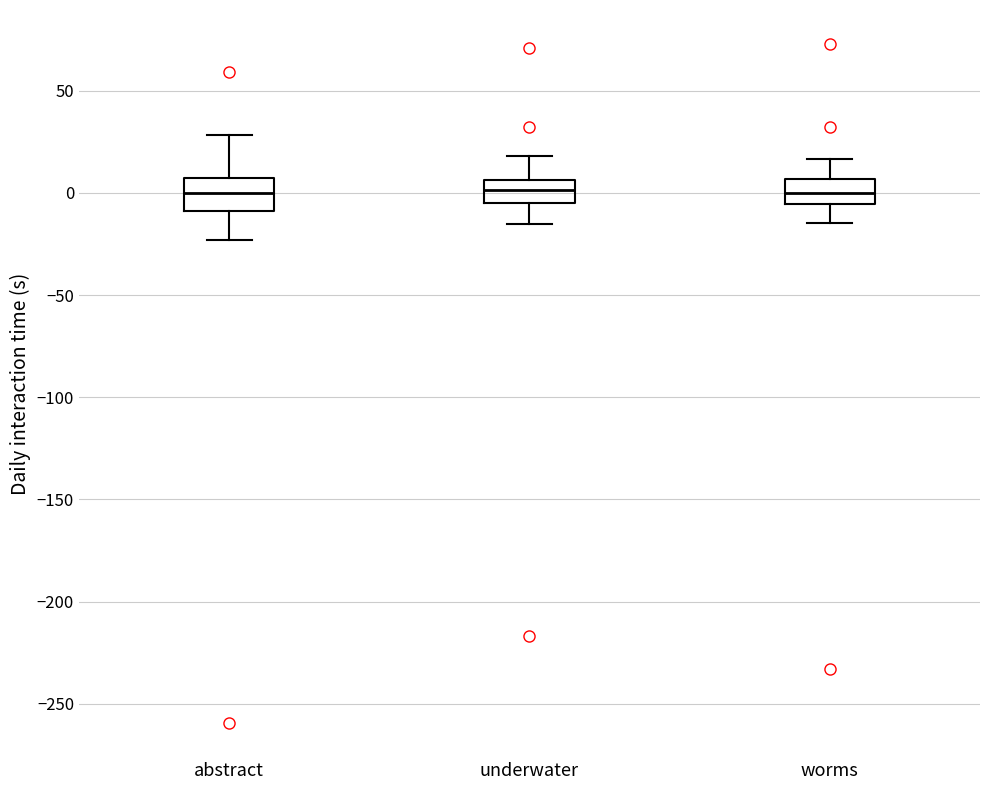

Reading left to right, transcribe this box plot: for each box, give where its median line is, the range the box spans, and where its two whiskers end, as read against the y-axis. The values are not printed on the chart, so give them approximately, as read against the axis.

abstract: median 0, box -10 to 5, whiskers -25 to 30
underwater: median 0, box -5 to 5, whiskers -15 to 20
worms: median 0, box -5 to 5, whiskers -15 to 15